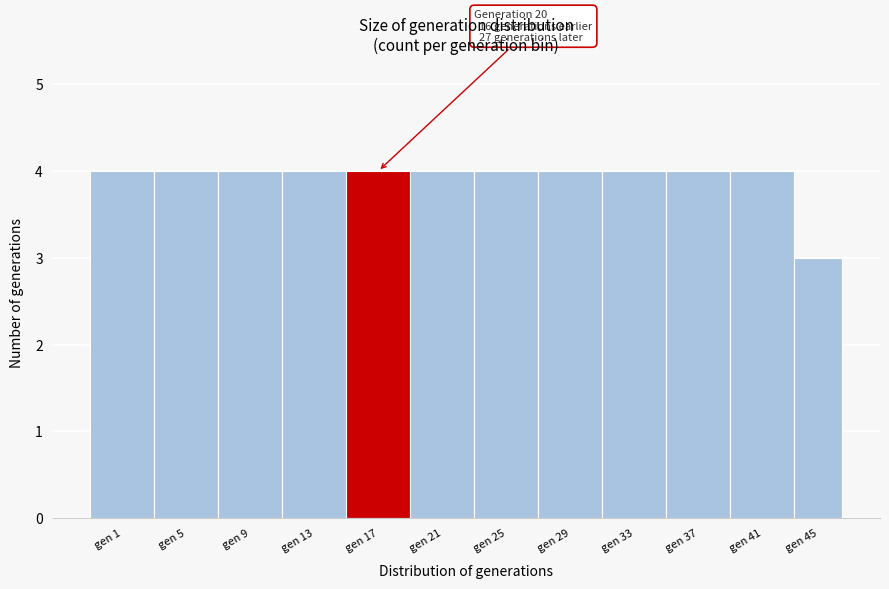

Reading right to left, transcribe all the data shown in this chart.

gen 45=3	gen 41=4	gen 37=4	gen 33=4	gen 29=4	gen 25=4	gen 21=4	gen 17=4	gen 13=4	gen 9=4	gen 5=4	gen 1=4